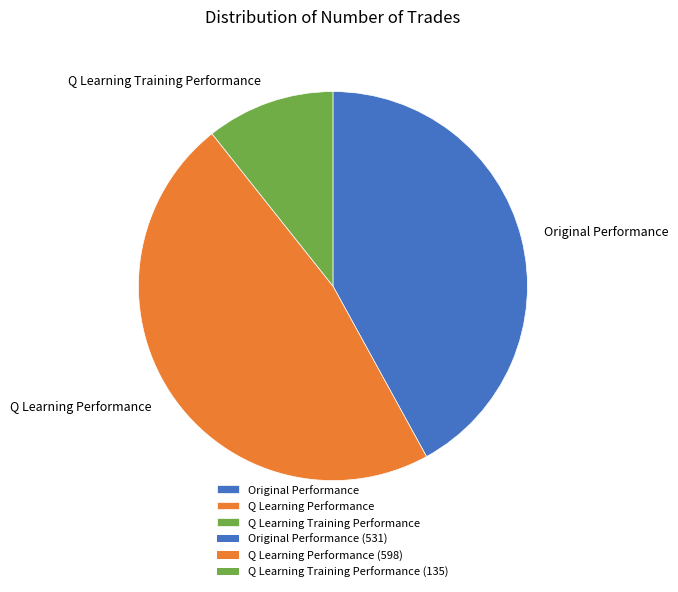

Rank the categories by value from lowest to highest.

Q Learning Training Performance, Original Performance, Q Learning Performance